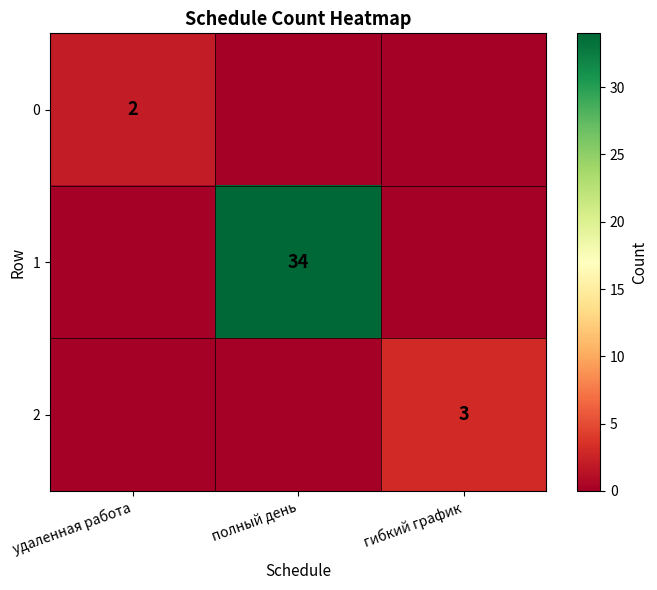

Which has a higher value, полный день or удаленная работа?

удаленная работа